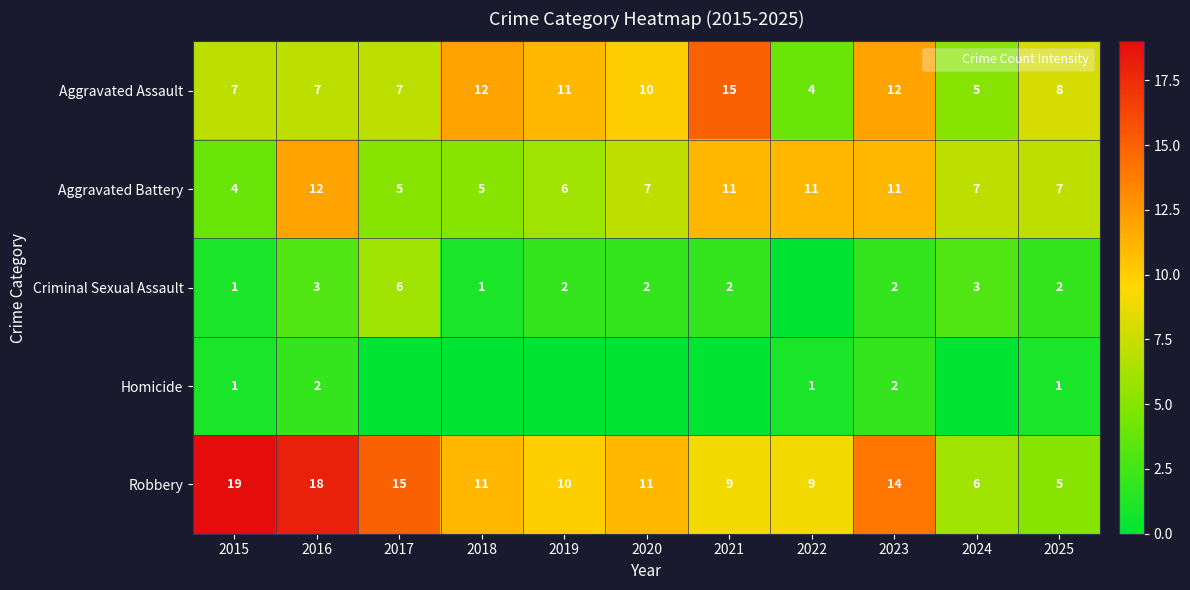

The value of Aggravated Battery at 2024 is 3. True or false?

False